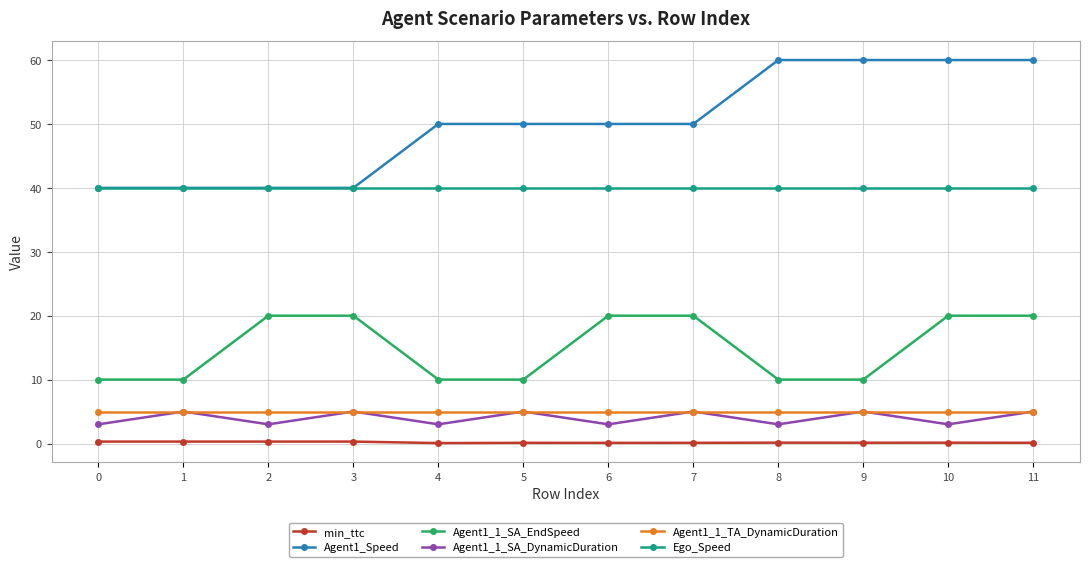

What is the value of the min_ttc point at the 8th from the left?

0.1